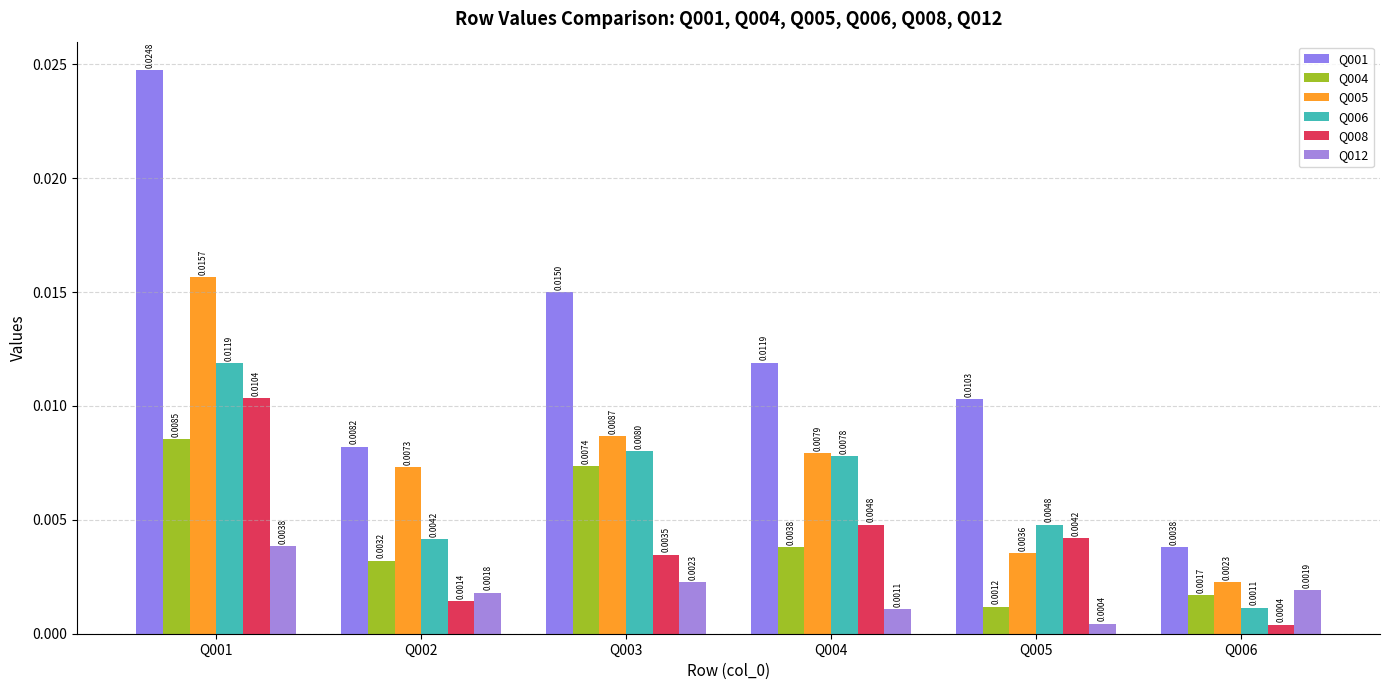

Which category has the highest value in the Q001 series?

Q001